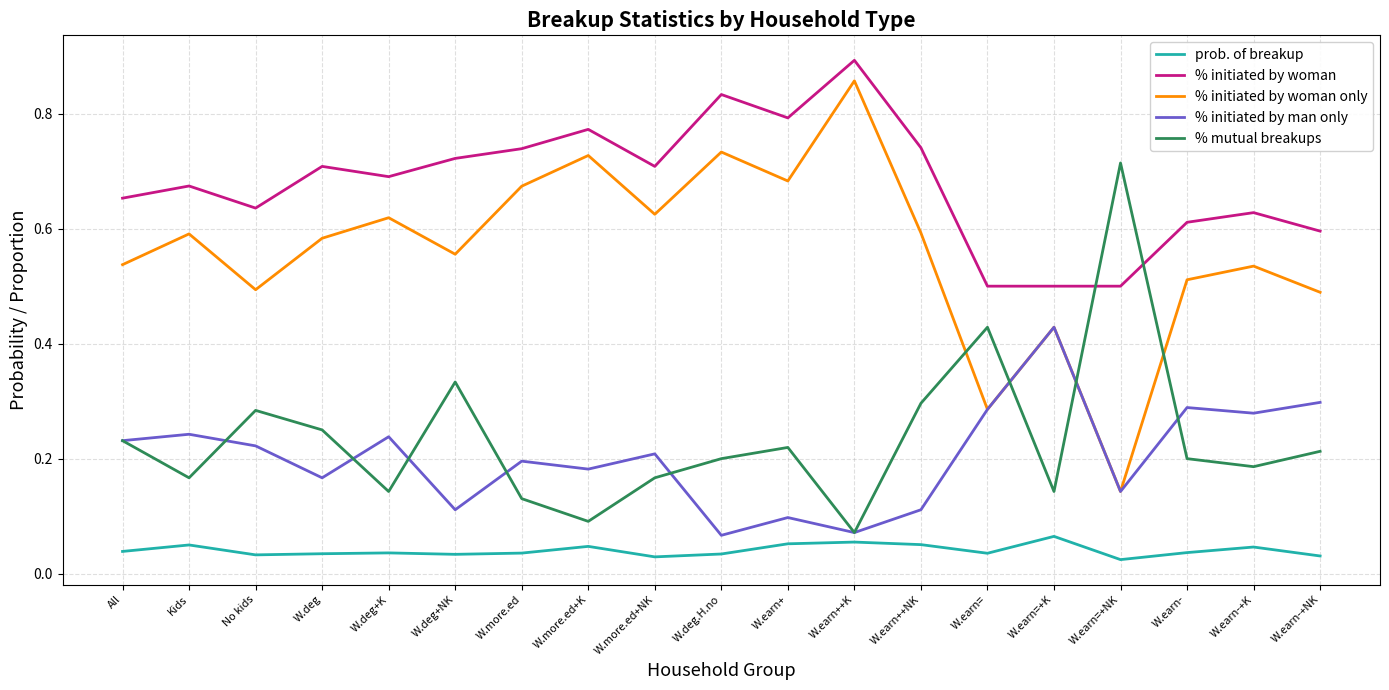

What position from the right is W.more.ed?

13